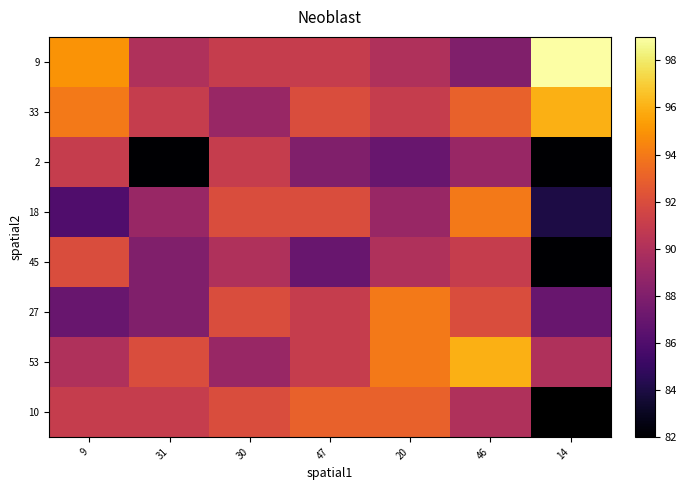

What is the approximate value of 9 at 20?

90.0